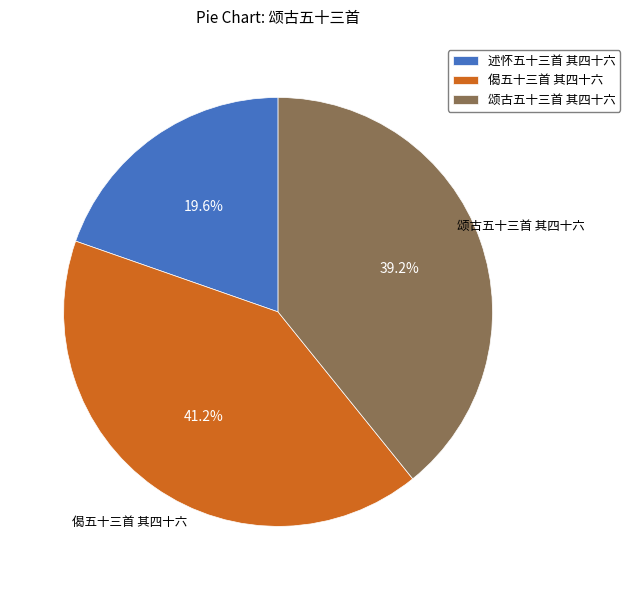

The 述怀五十三首 其四十六 slice represents 28% of the pie. True or false?

False